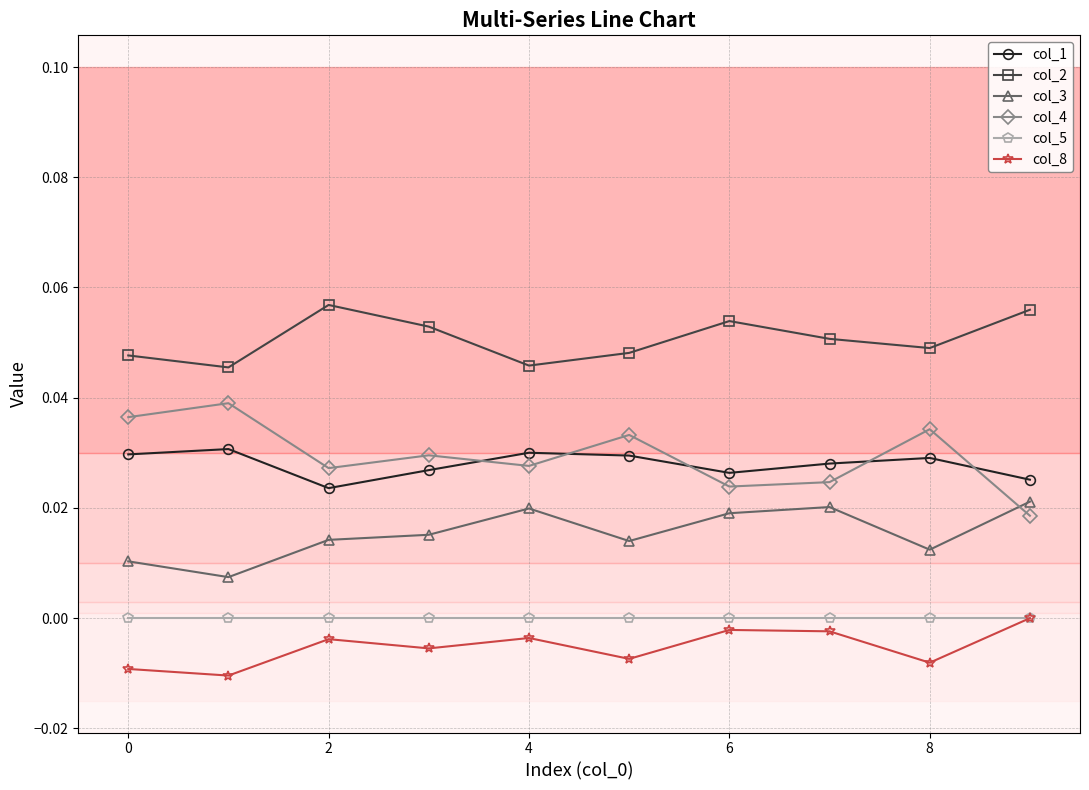

True or false: col_4 and col_8 cross at least once.

False